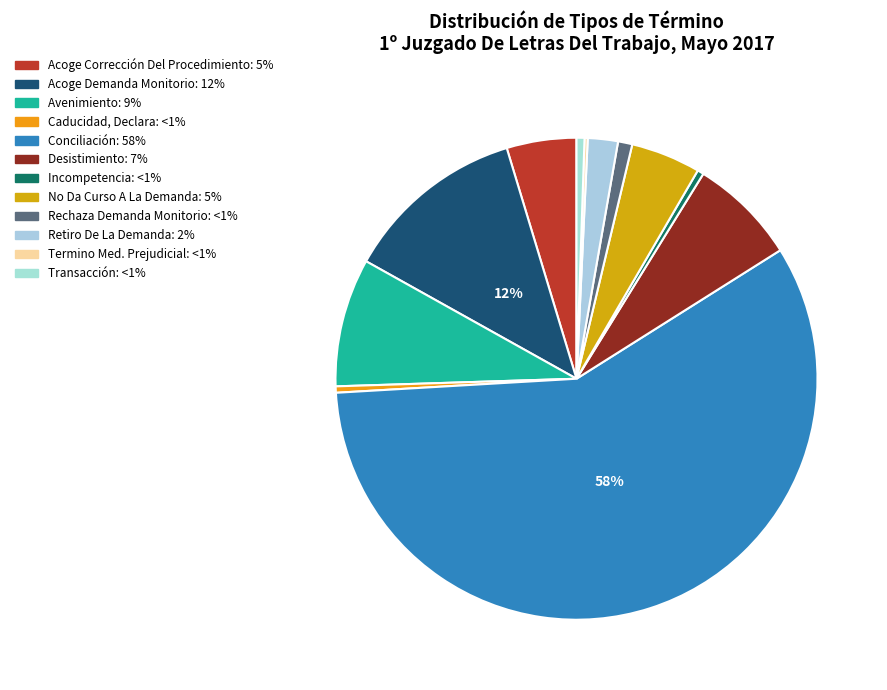

Do Rechaza Demanda Monitorio and Incompetencia together represent more than half of the pie?

No